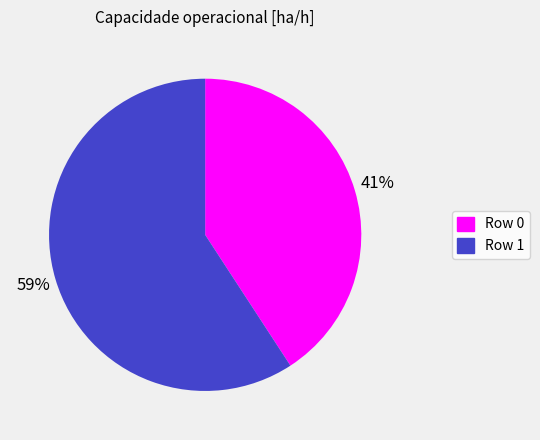

How many slices are in this pie chart?

2